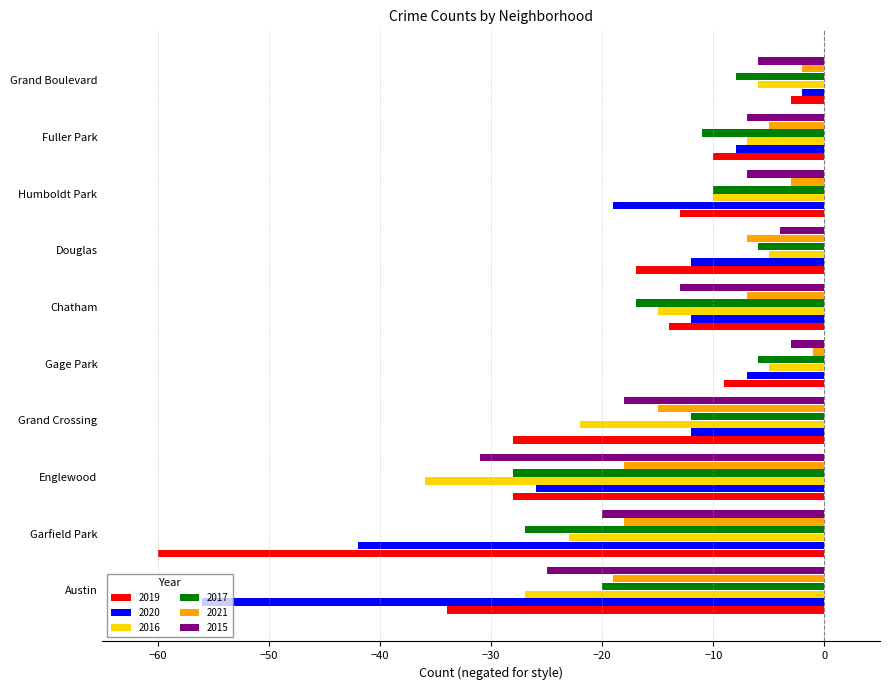

How many data points does each series have?

10